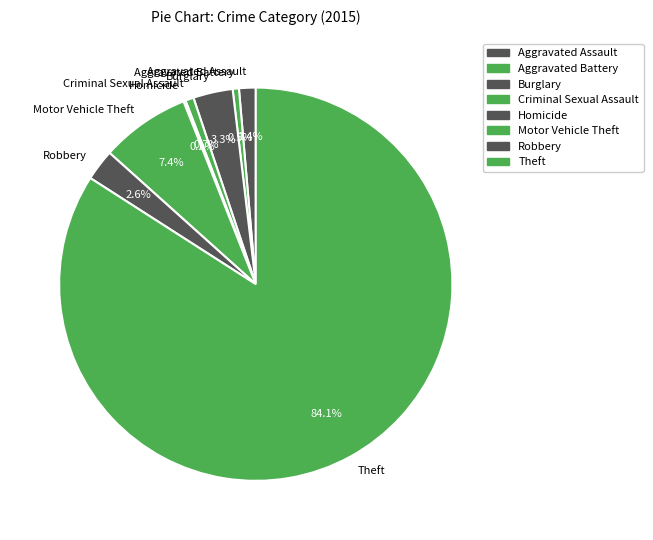

What percentage do Aggravated Battery and Aggravated Assault together represent?

1.9%